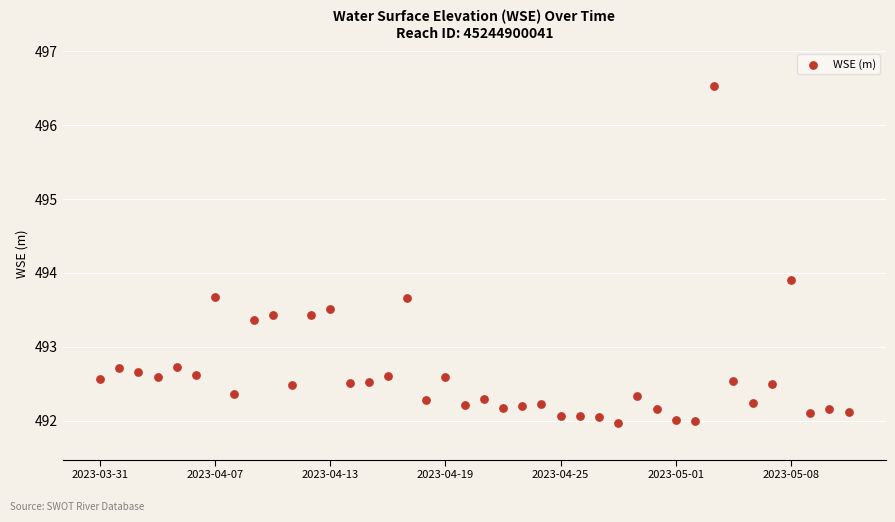

What is the range of Y values (max minus min)?

4.6